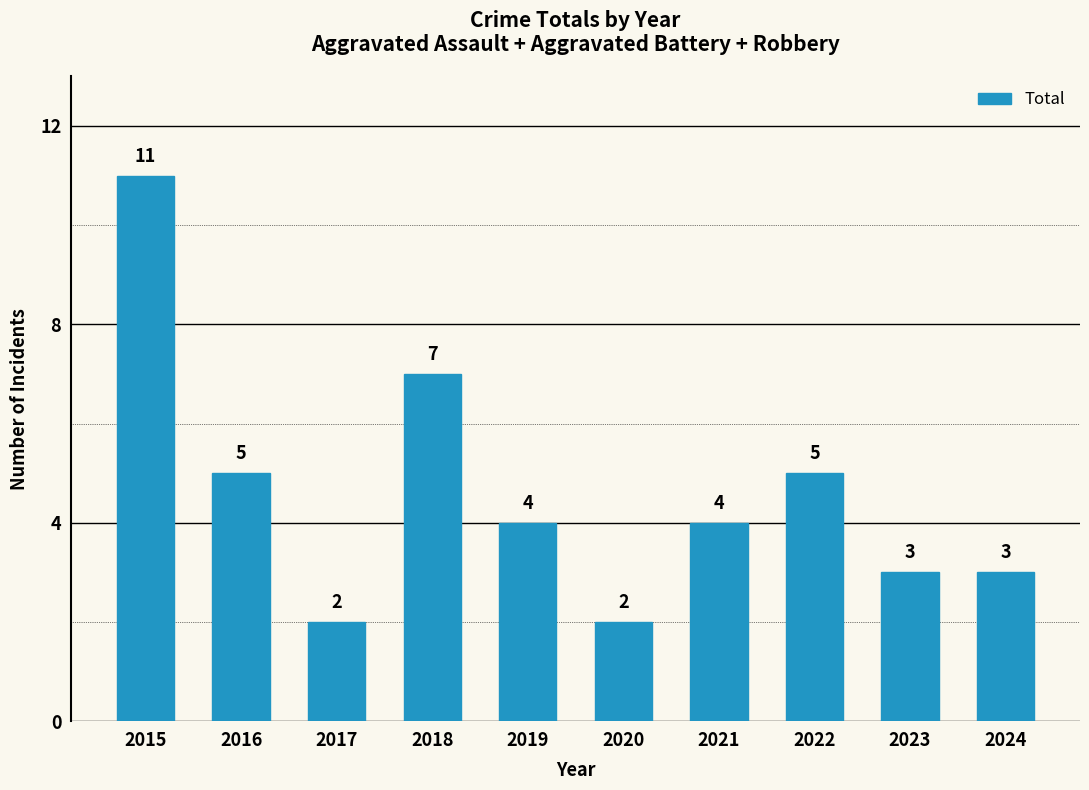

What is the maximum value shown in the chart?

11